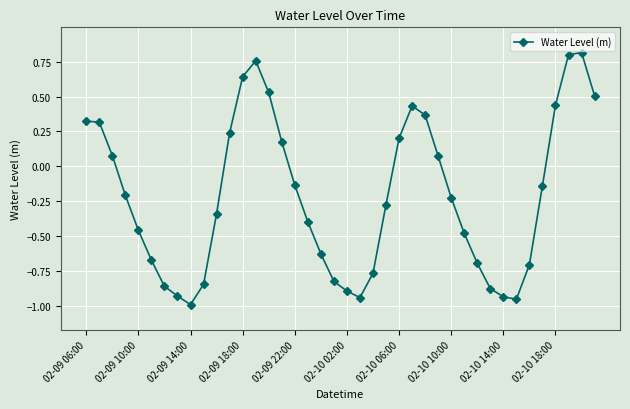

How many values exceed 0?

16